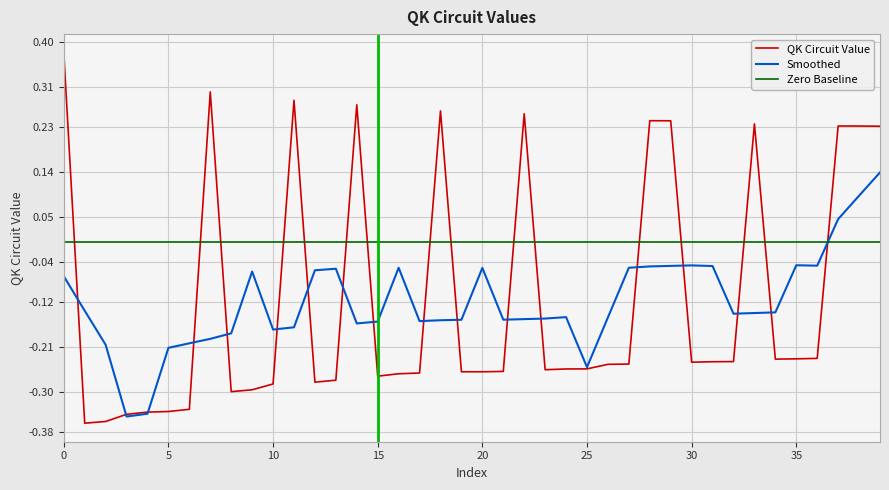

Reading left to right, what are all the values shown in this chart?

0.4	-0.4	-0.4	-0.3	-0.3	-0.3	-0.3	0.3	-0.3	-0.3	-0.3	0.3	-0.3	-0.3	0.3	-0.3	-0.3	-0.3	0.3	-0.3	-0.3	-0.3	0.3	-0.3	-0.3	-0.3	-0.2	-0.2	0.2	0.2	-0.2	-0.2	-0.2	0.2	-0.2	-0.2	-0.2	0.2	0.2	0.2